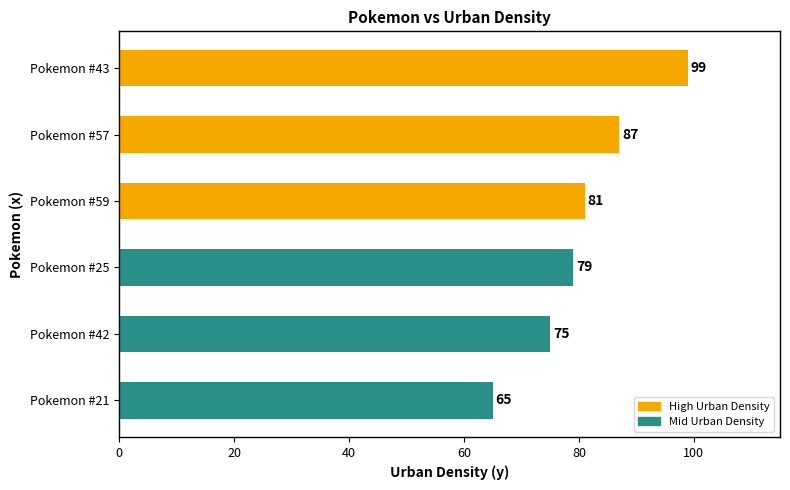

Are the bars horizontal?

Yes